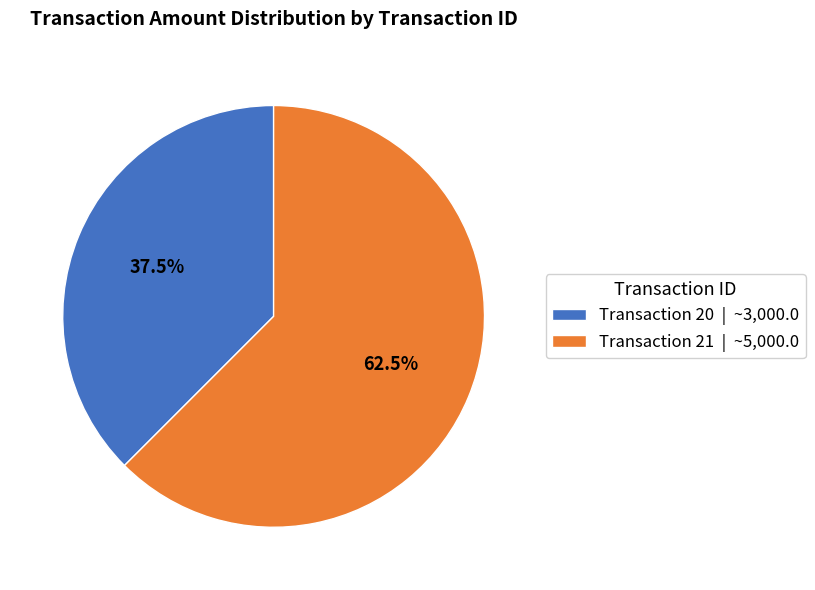

Rank the categories by value from lowest to highest.

Transaction 20 | ~3,000.0, Transaction 21 | ~5,000.0